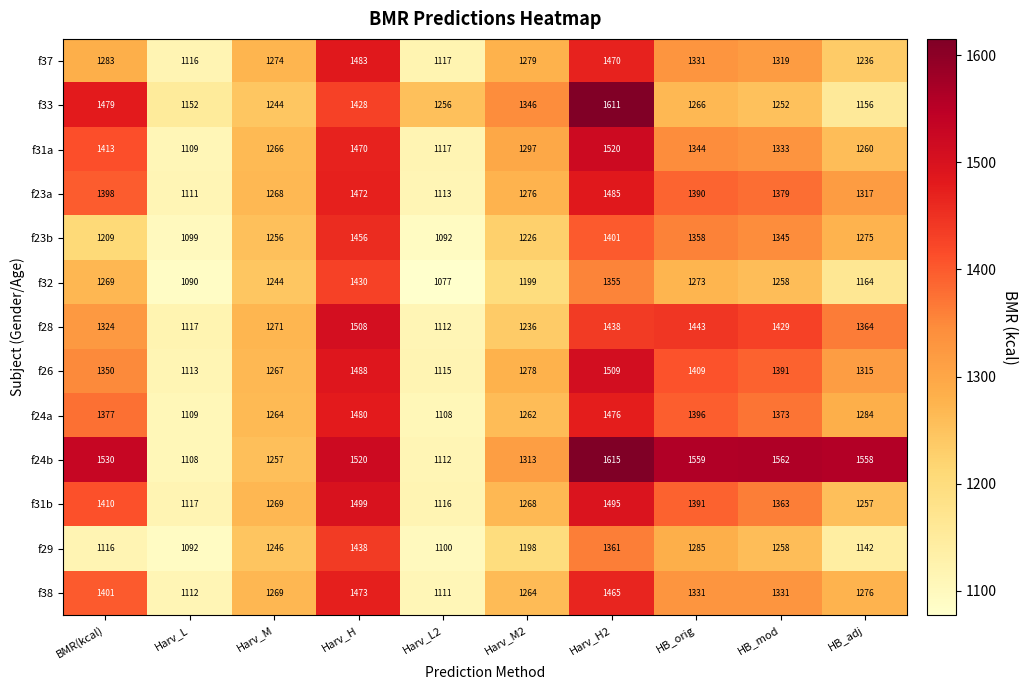

What is the difference between the f28 values at BMR(kcal) and HB_adj?

40